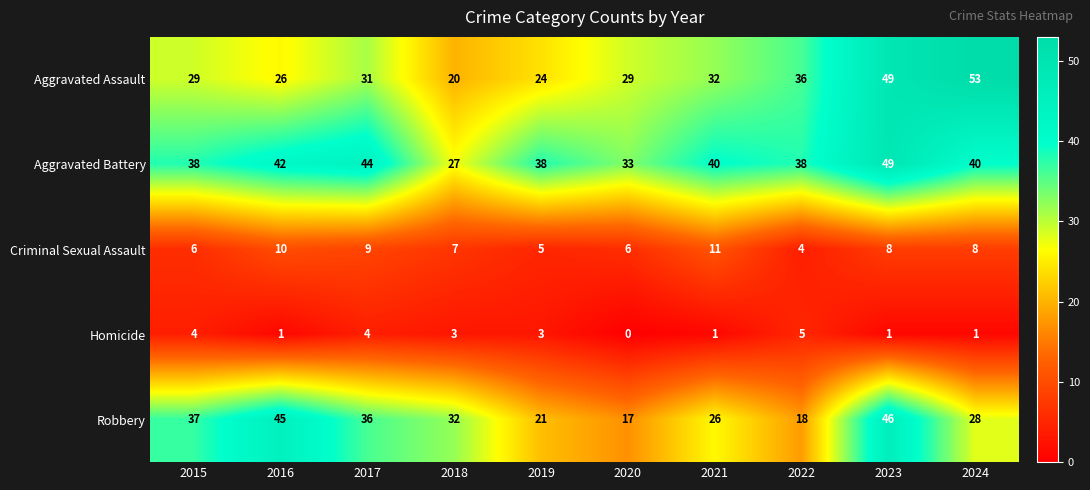

At 2024, list the series in order from smallest to largest.

Homicide, Criminal Sexual Assault, Robbery, Aggravated Battery, Aggravated Assault